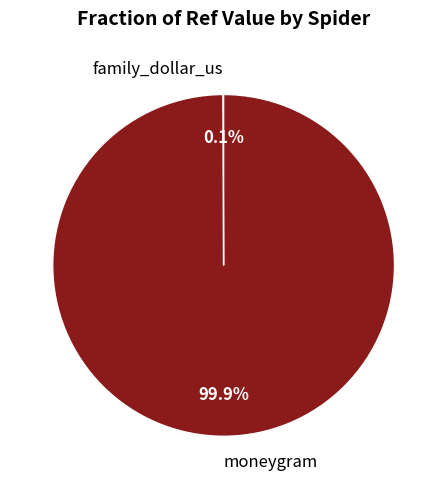

How much of the chart is everything except moneygram?

0.1%